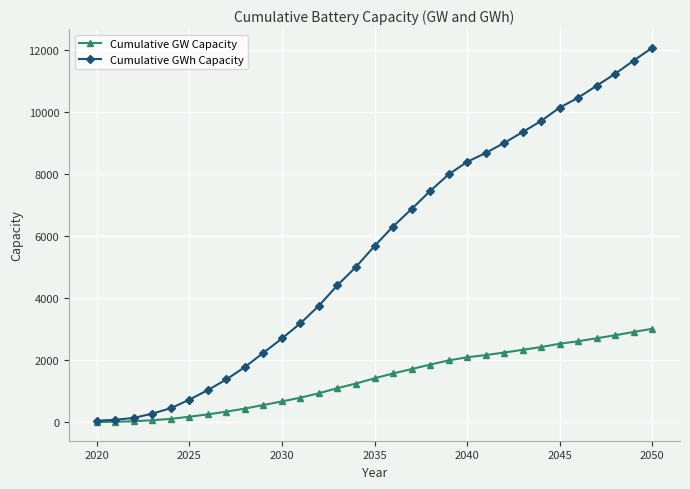

What is the value of the Cumulative GW Capacity point at the 9th from the left?

446.4